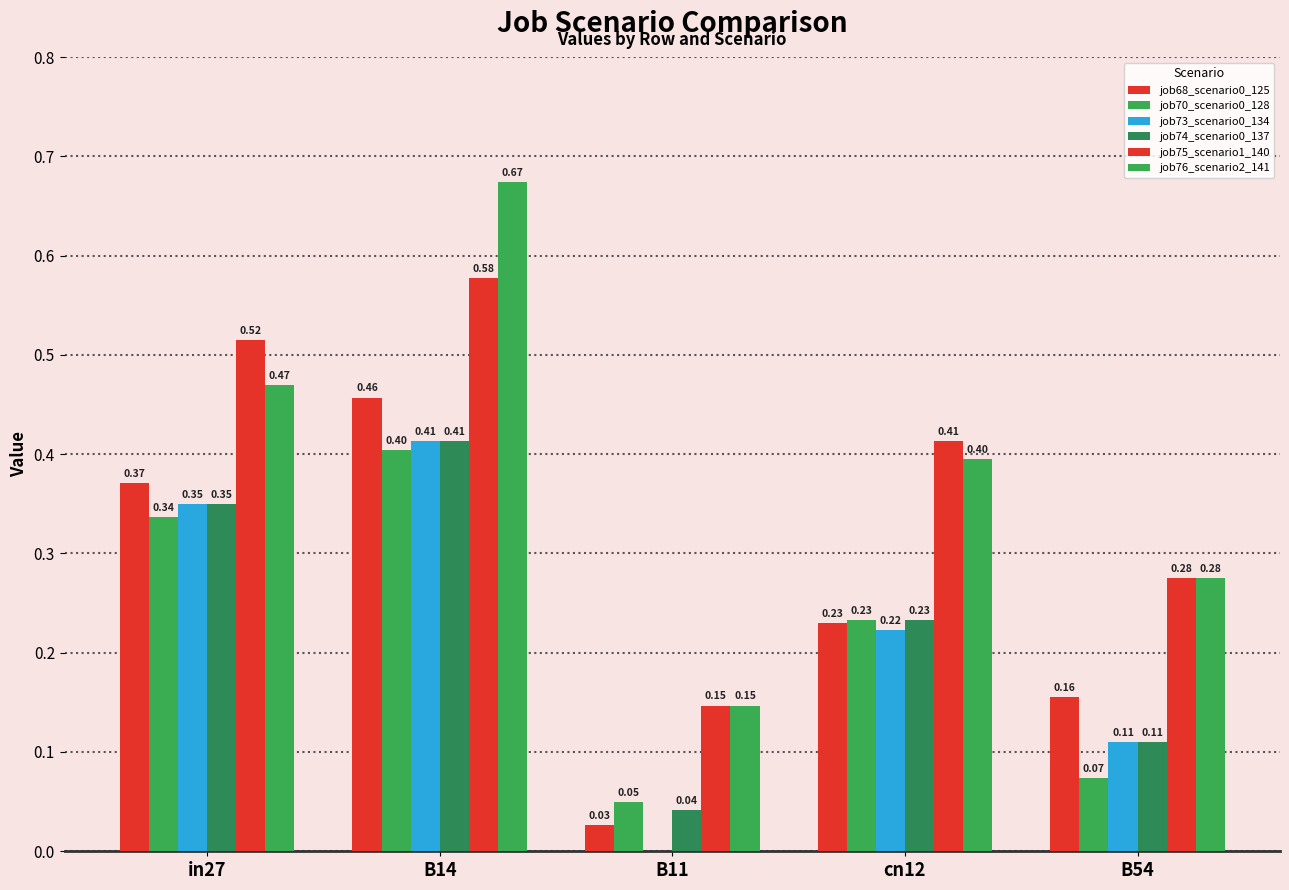

Does the chart contain stacked bars?

No